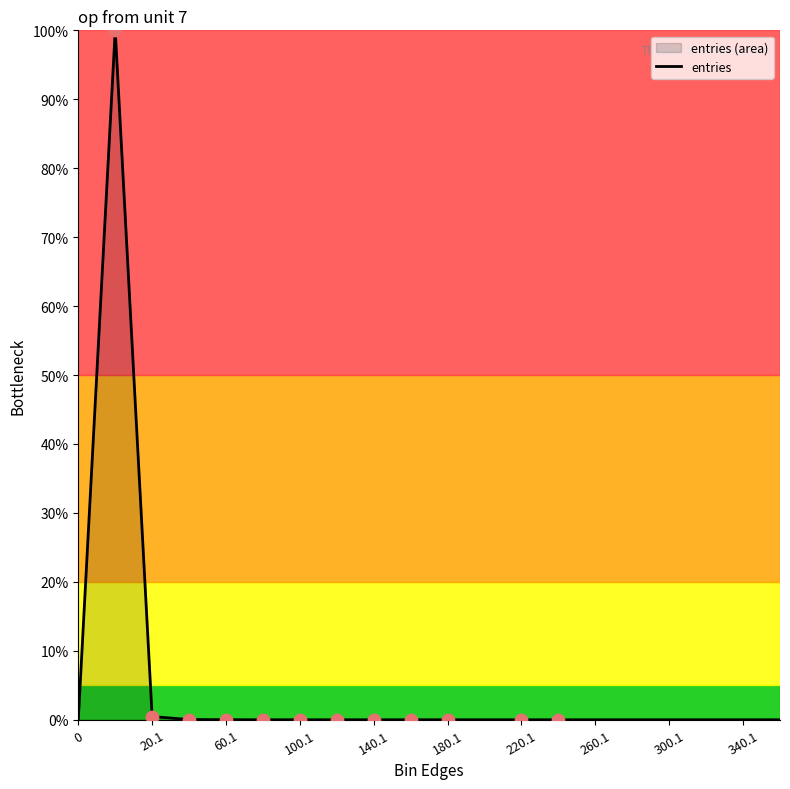

Is it true that the value at 260.1 is 0.0?

True